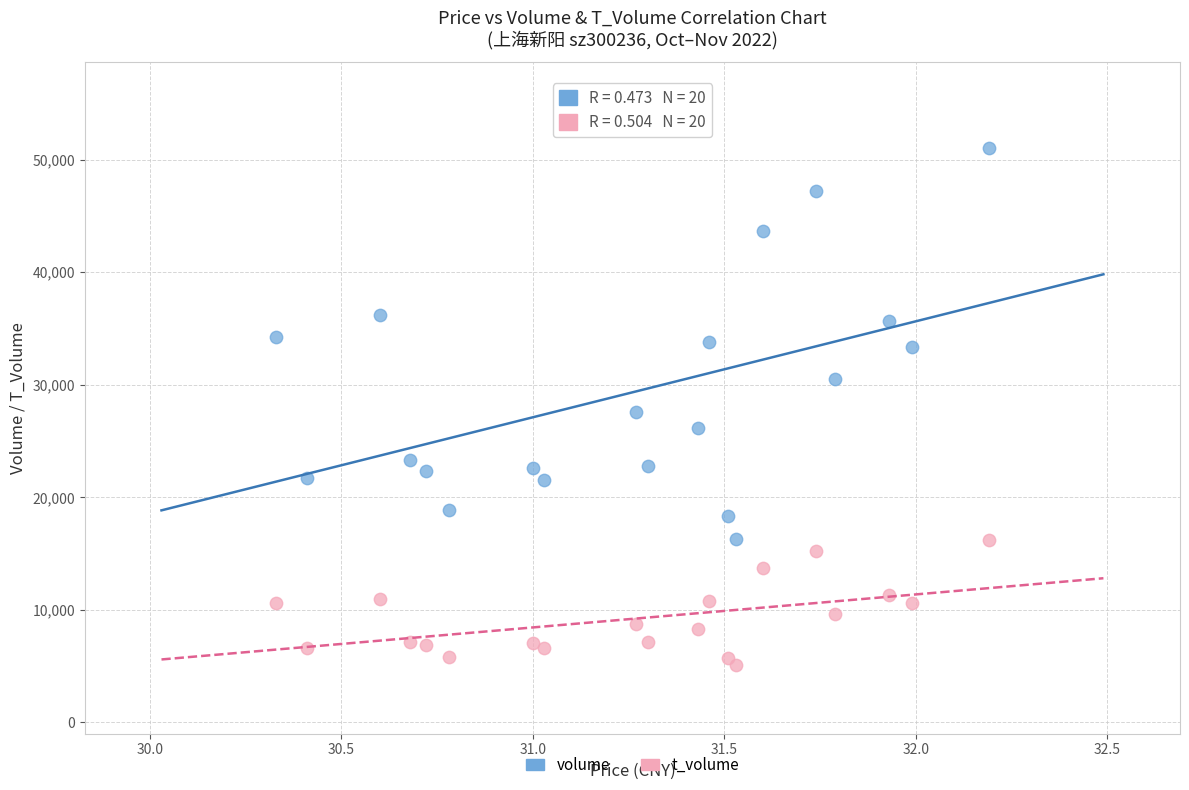

Across all data points, what is the range of Y values (max minus min)?

45859